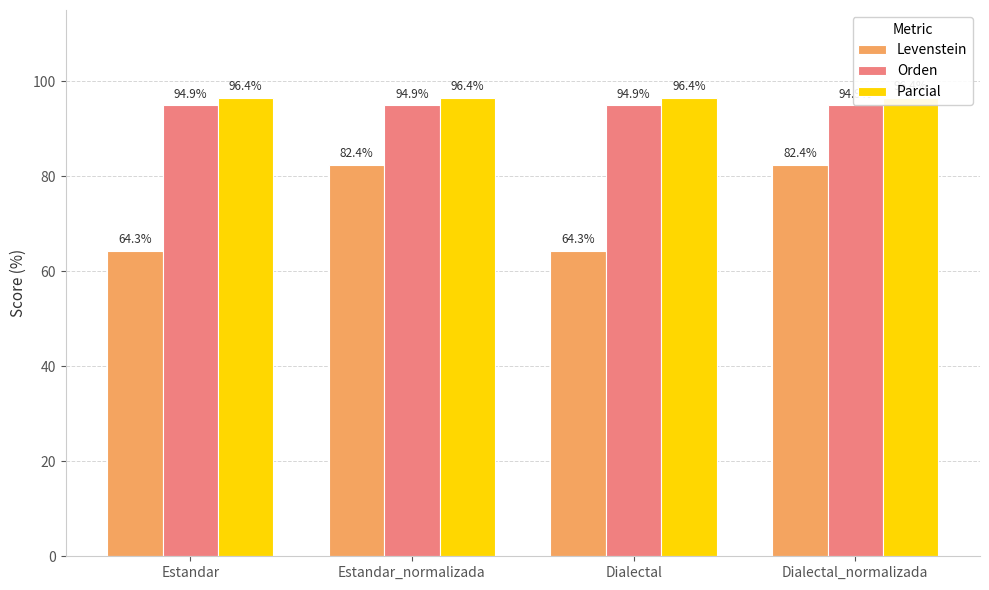

Does the chart contain stacked bars?

No